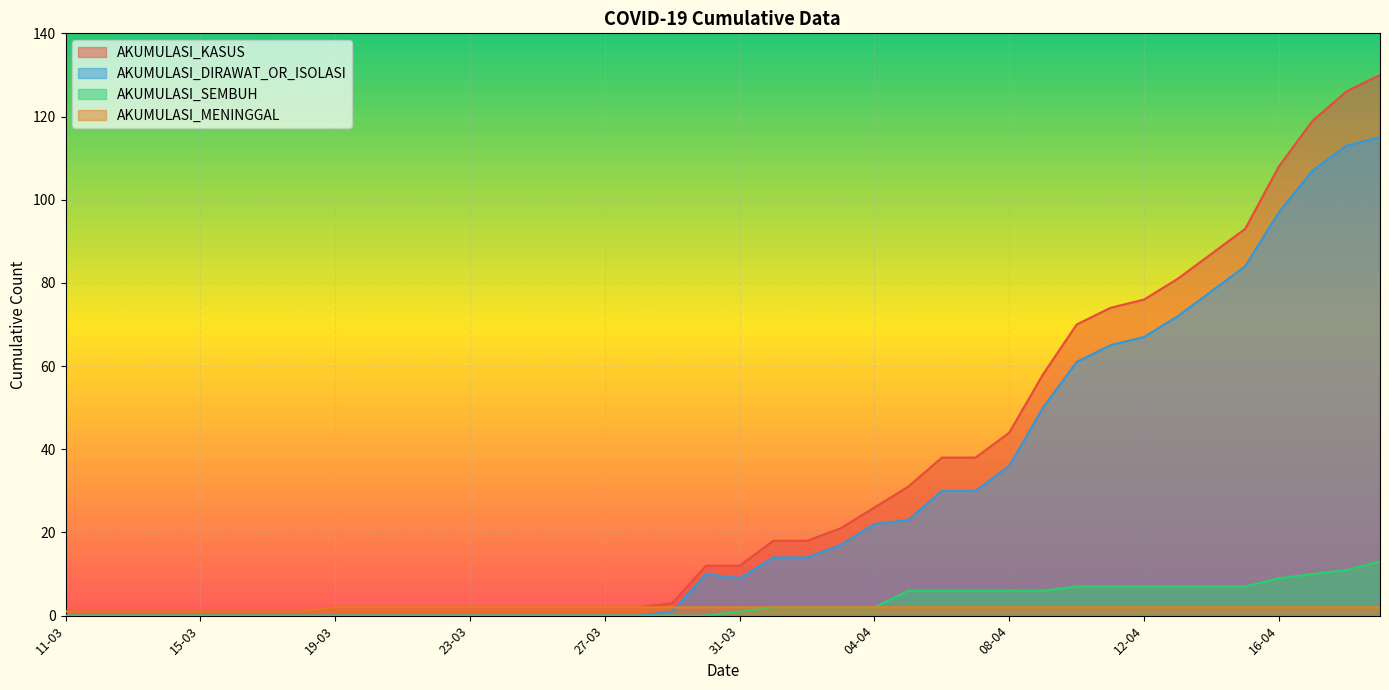

True or false: AKUMULASI_MENINGGAL has more than 1 points higher than both neighbors.

False